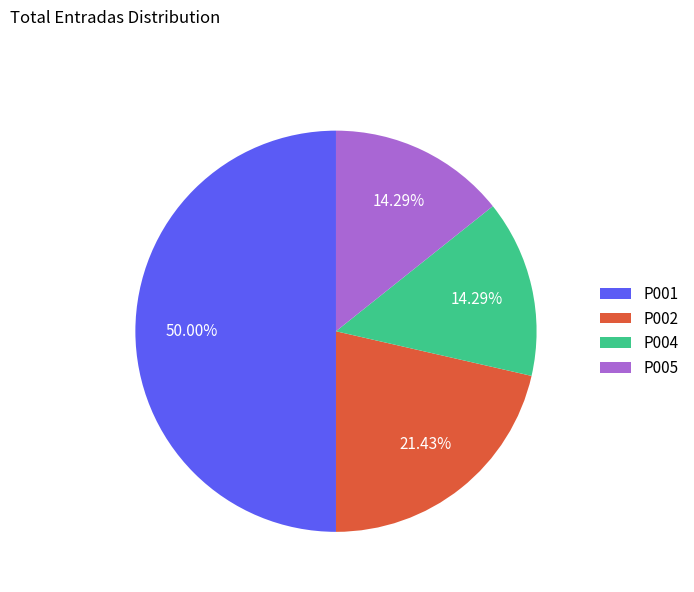

Is it true that P005 is 14% of the pie?

True